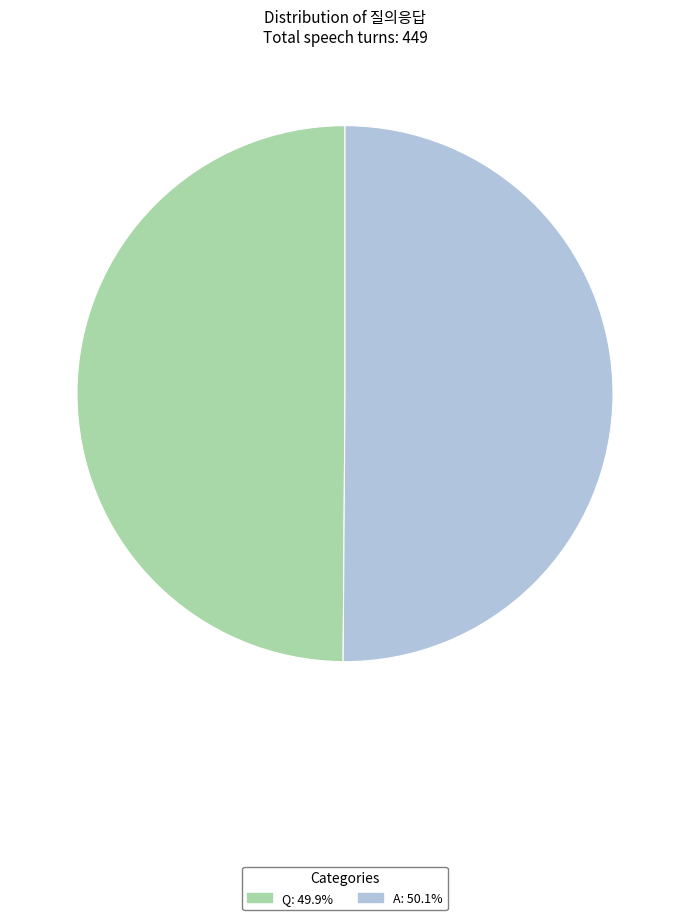

Is the sum of Q: 49.9% and A: 50.1% greater than half?

Yes